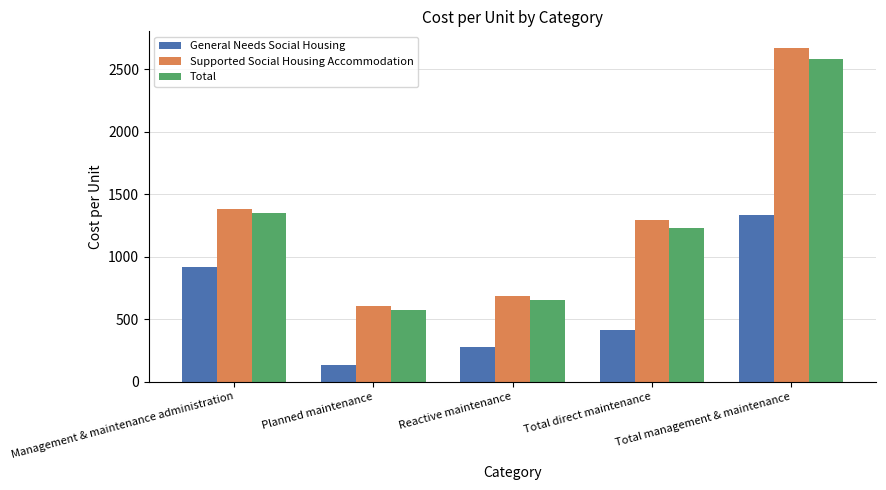

How many data points in Supported Social Housing Accommodation are above 1289?

3